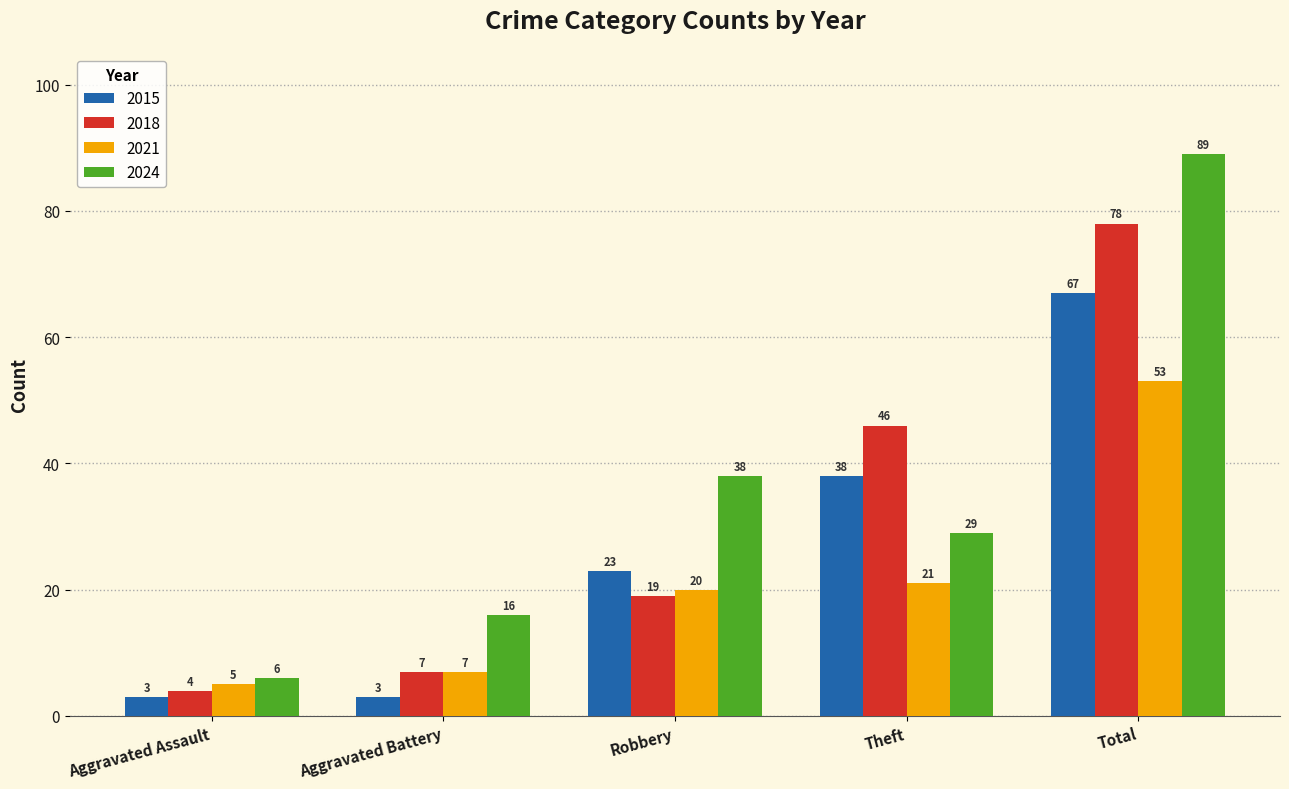

What is the difference between the second highest and minimum values in the 2024 series?

32